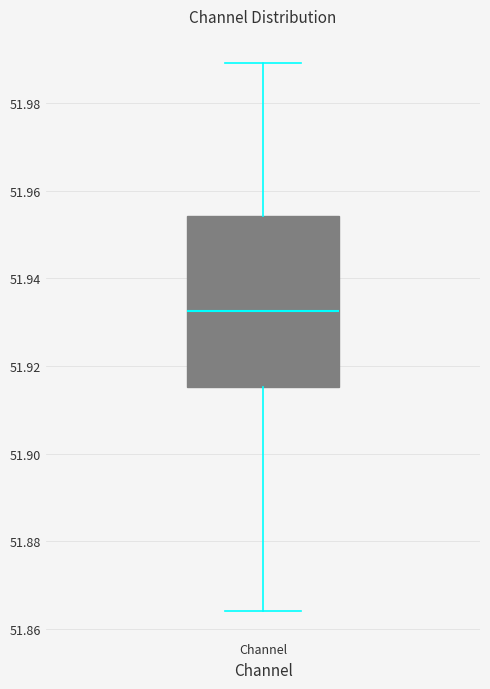

Read this box plot against the y-axis: the position of the median line, the range covered by the box, and the ends of both whiskers. The values are not printed on the chart, so give them approximately, as read against the axis.

median 51.932, box 51.916 to 51.954, whiskers 51.864 to 51.990